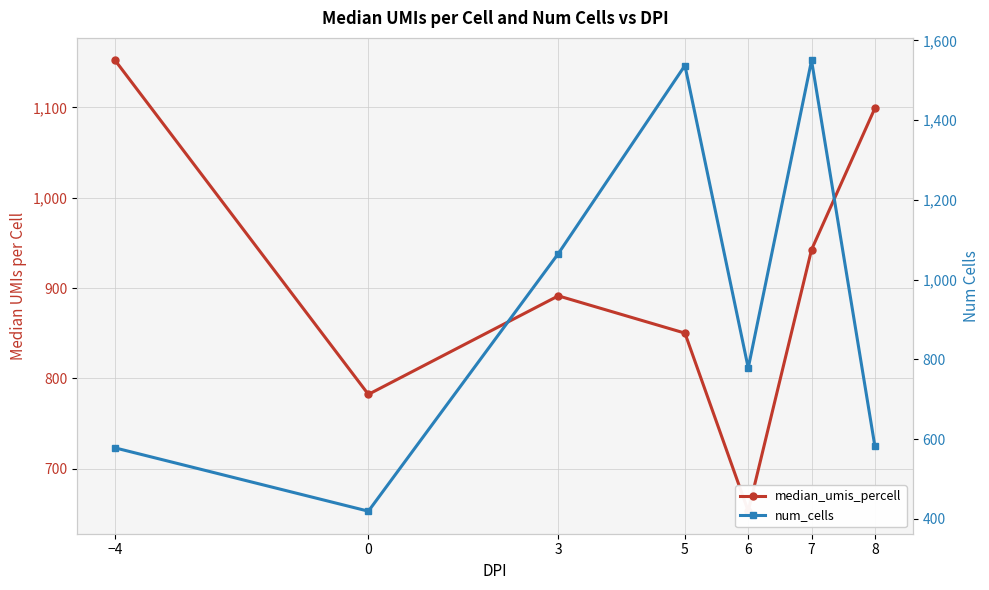

Which series ends up on top after the final intersection of num_cells and median_umis_percell?

median_umis_percell